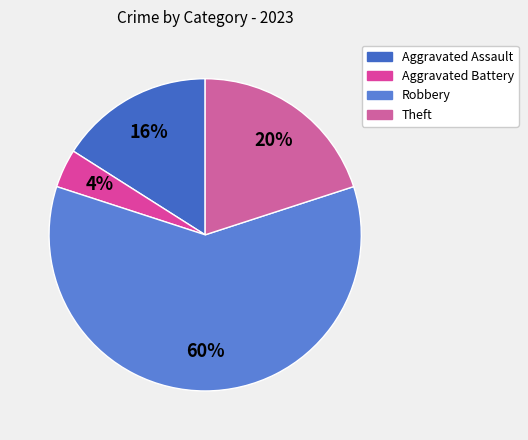

Between Aggravated Assault and Theft, which is larger?

Theft